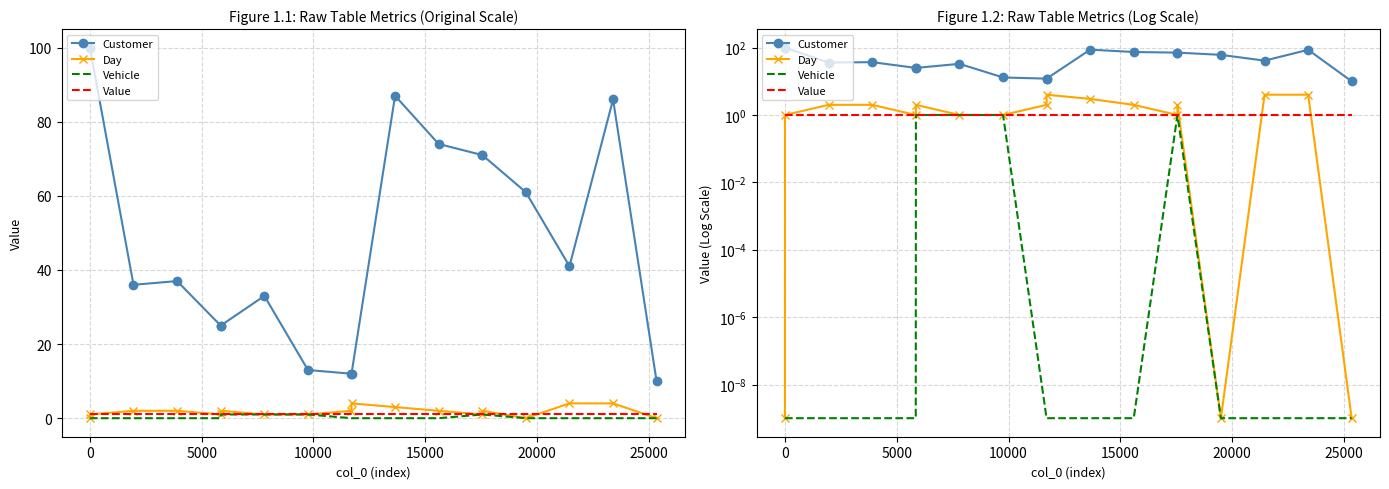

How many intersections are there between Value and Day?

3